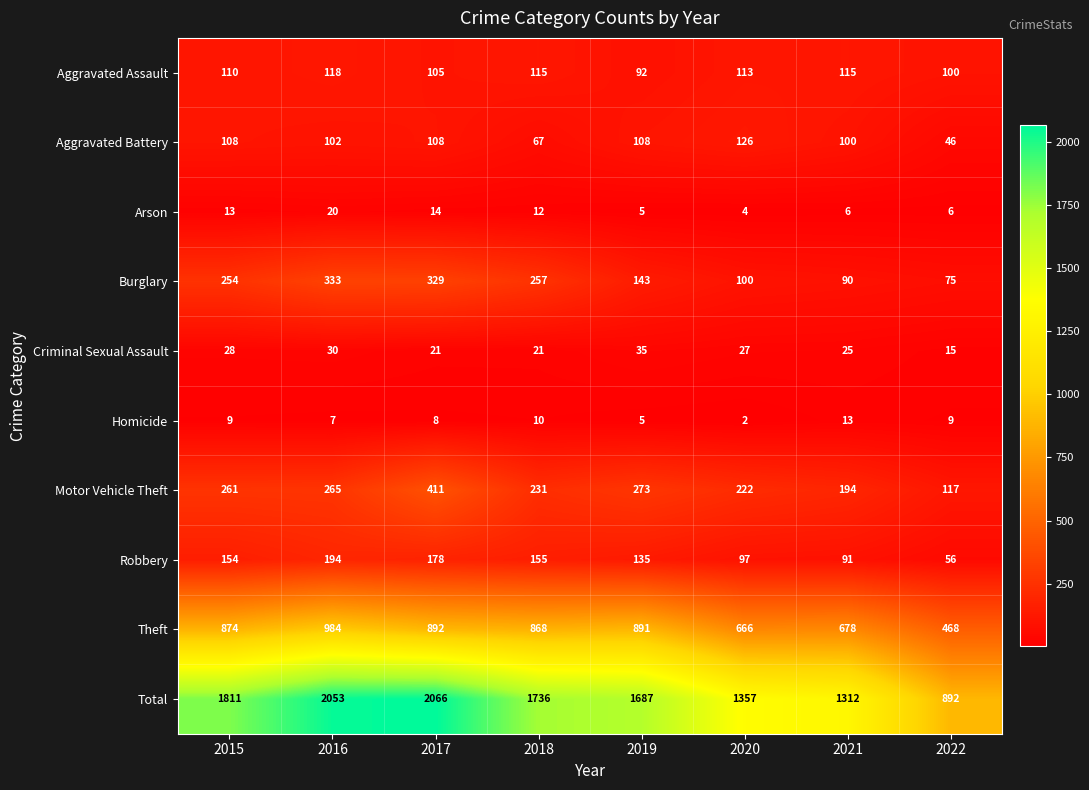

At how many categories does at least one series exceed 1238?

7